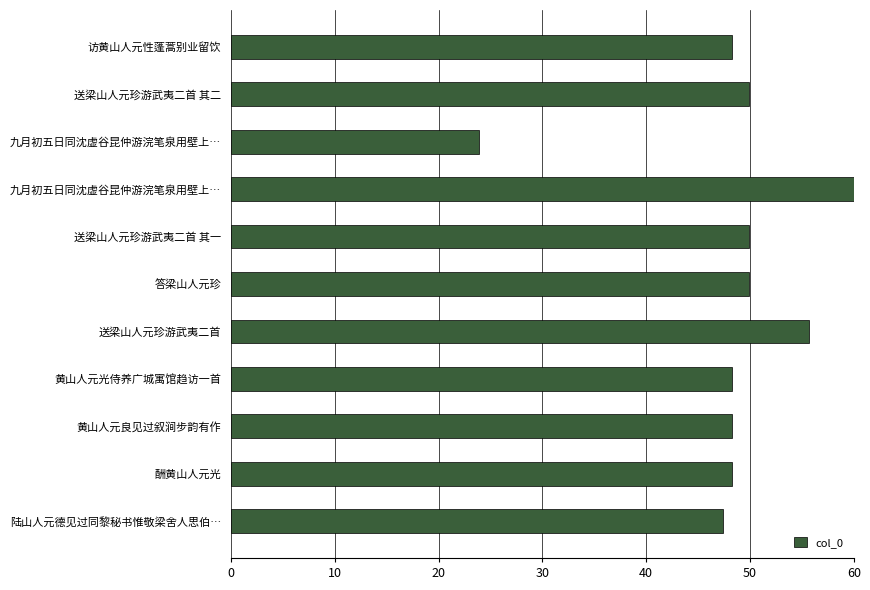

How many bars are there in total?

11